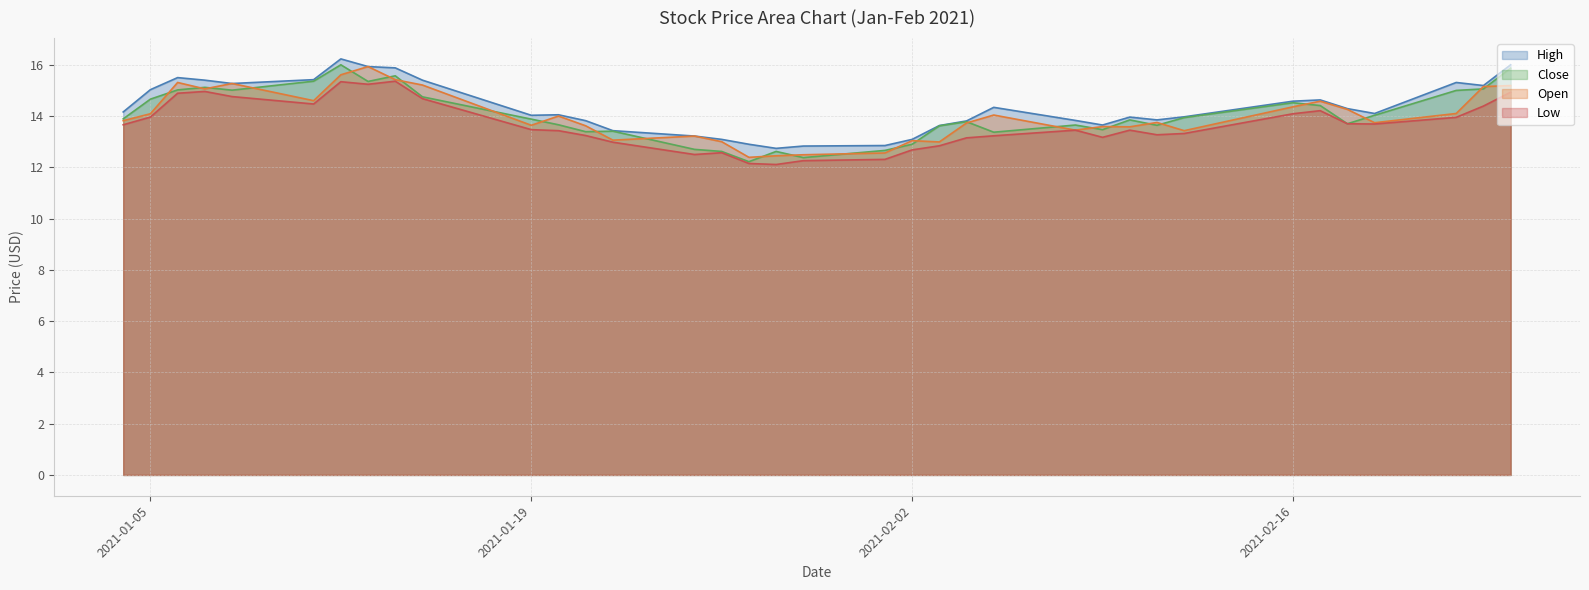

True or false: High and Low intersect in this chart.

False